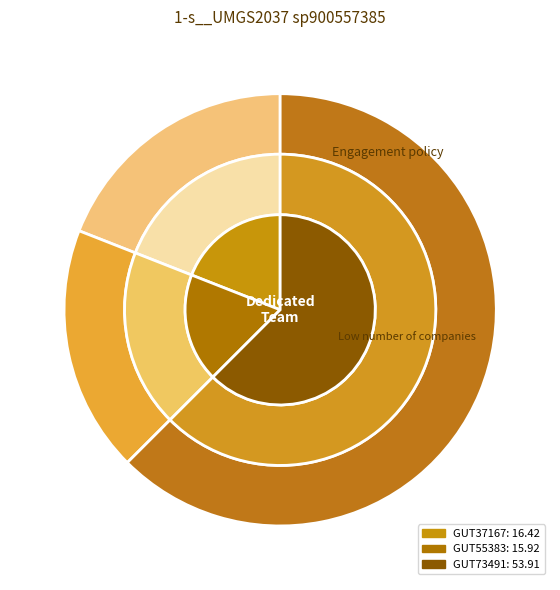

To the nearest percent, what percentage of the pie is even_MAG-GUT73491.fa?

63%